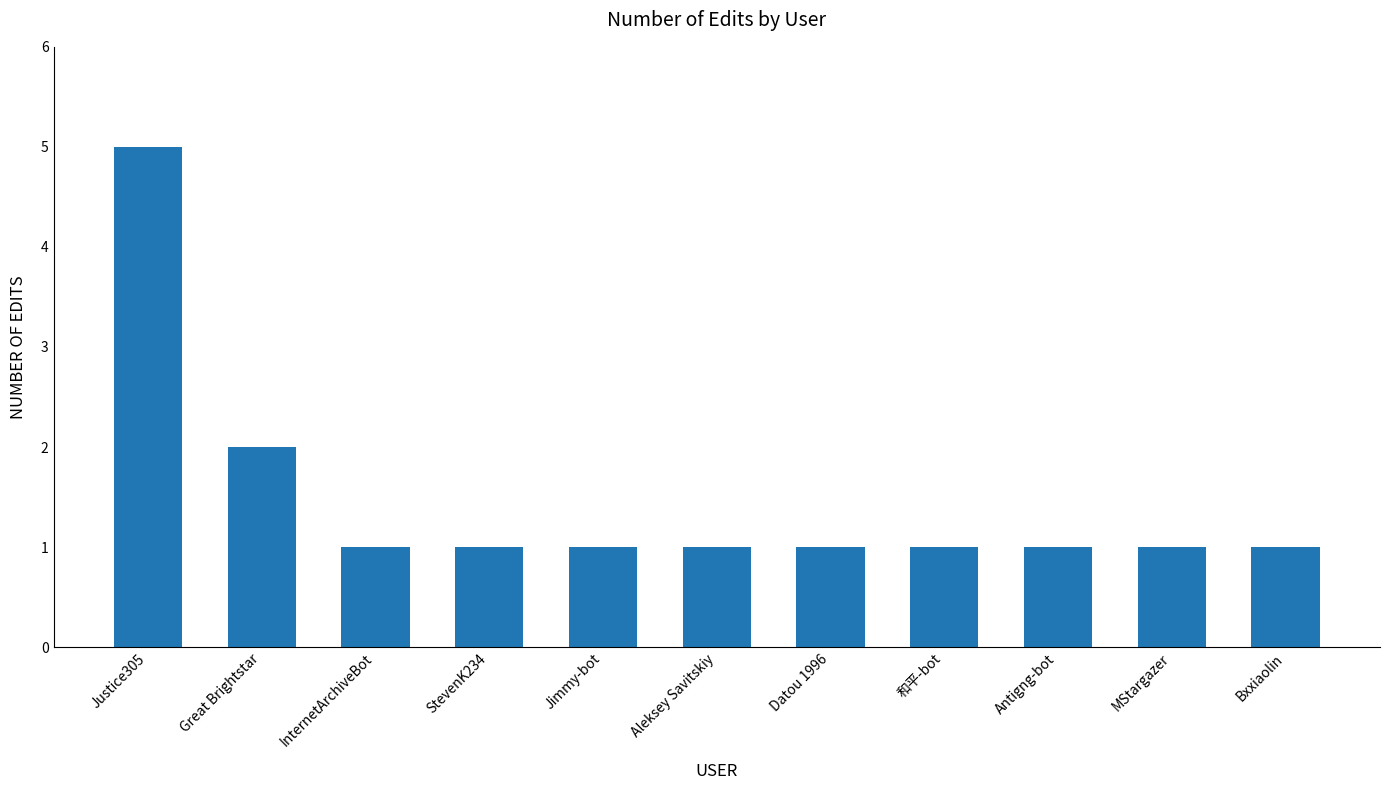

What is the difference between the second highest and second lowest values?

1